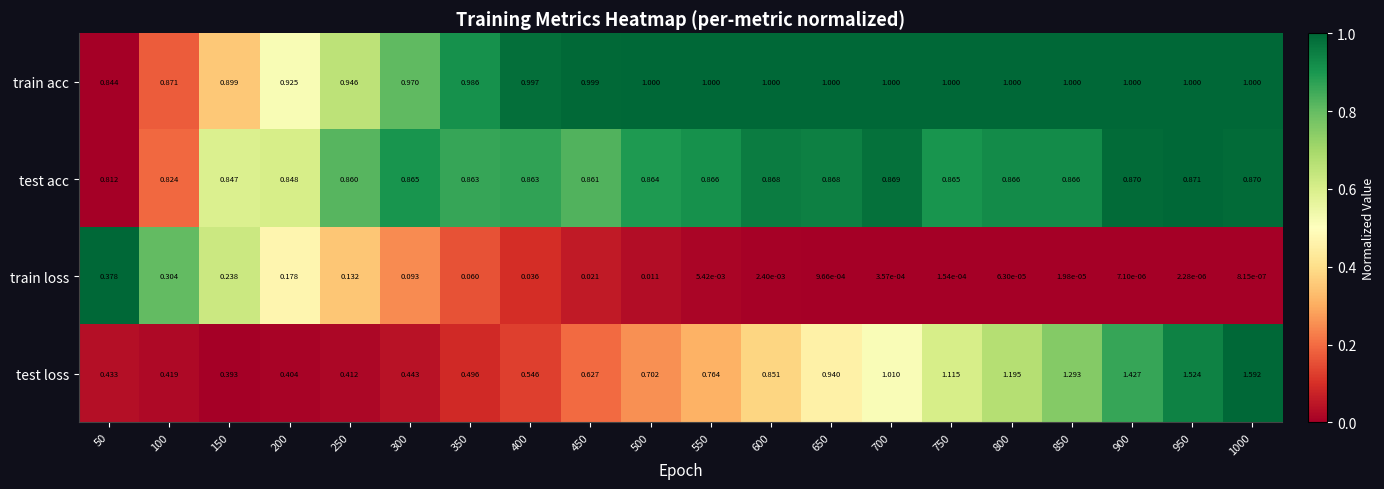

What is the total value across all series at 350?

2.4